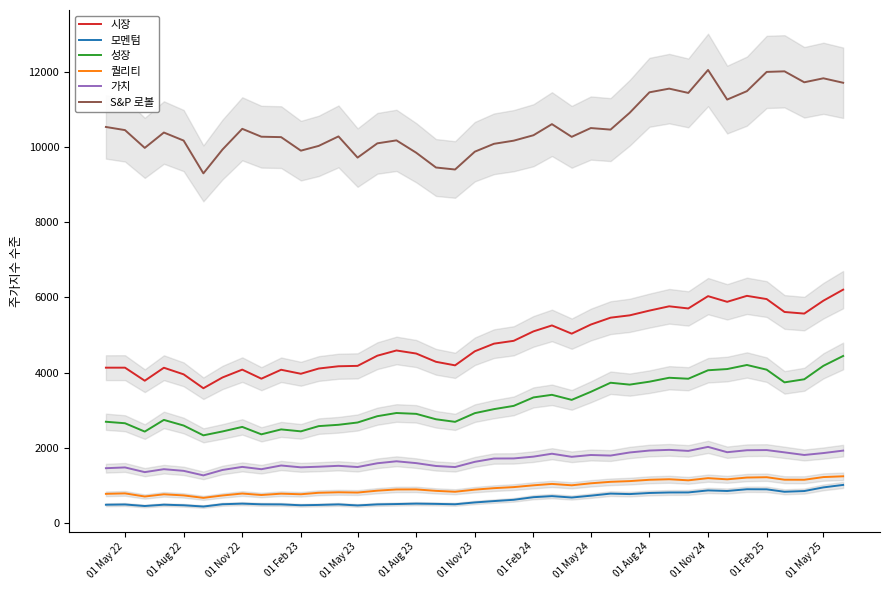

What is the average value of the 가치 series?

1670.2